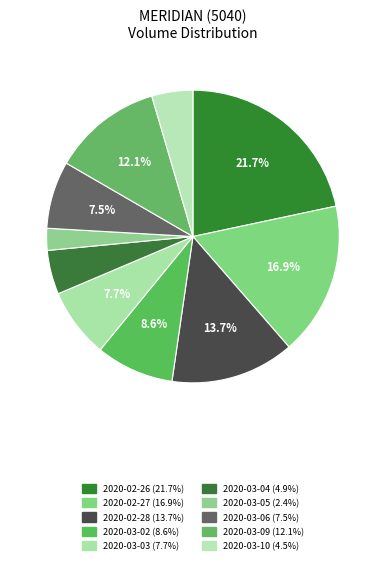

To the nearest percent, what is the difference between the largest and smallest slice percentages?

19%